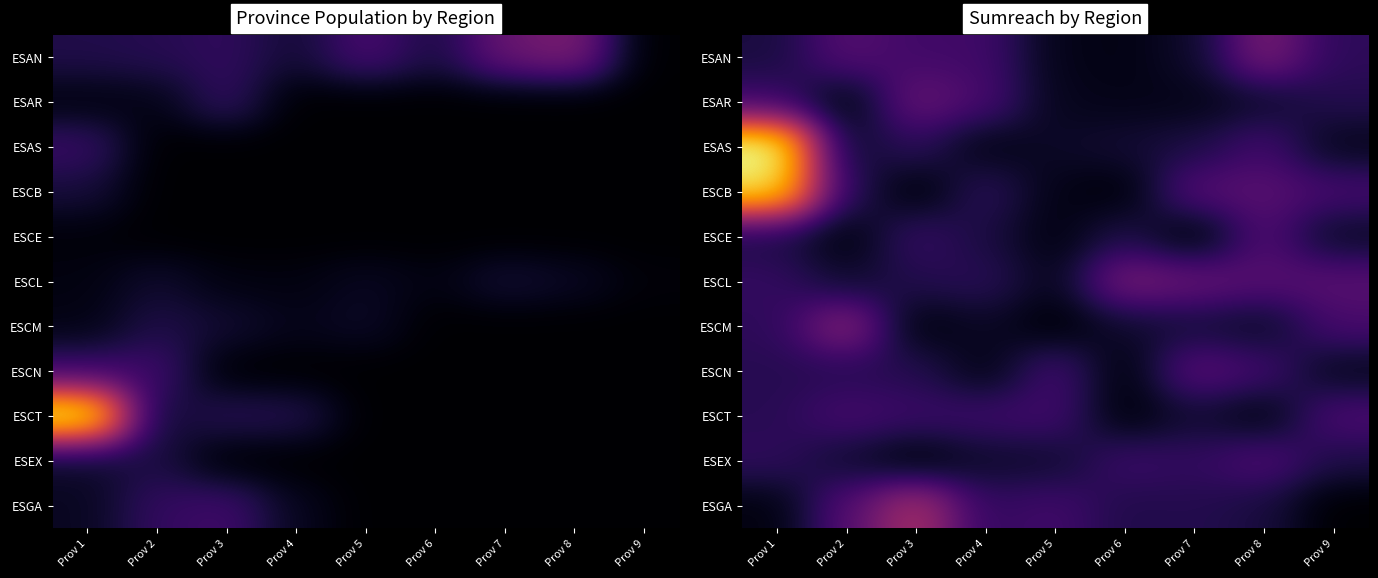

Read the ESAS value at Prov 4.

97.0